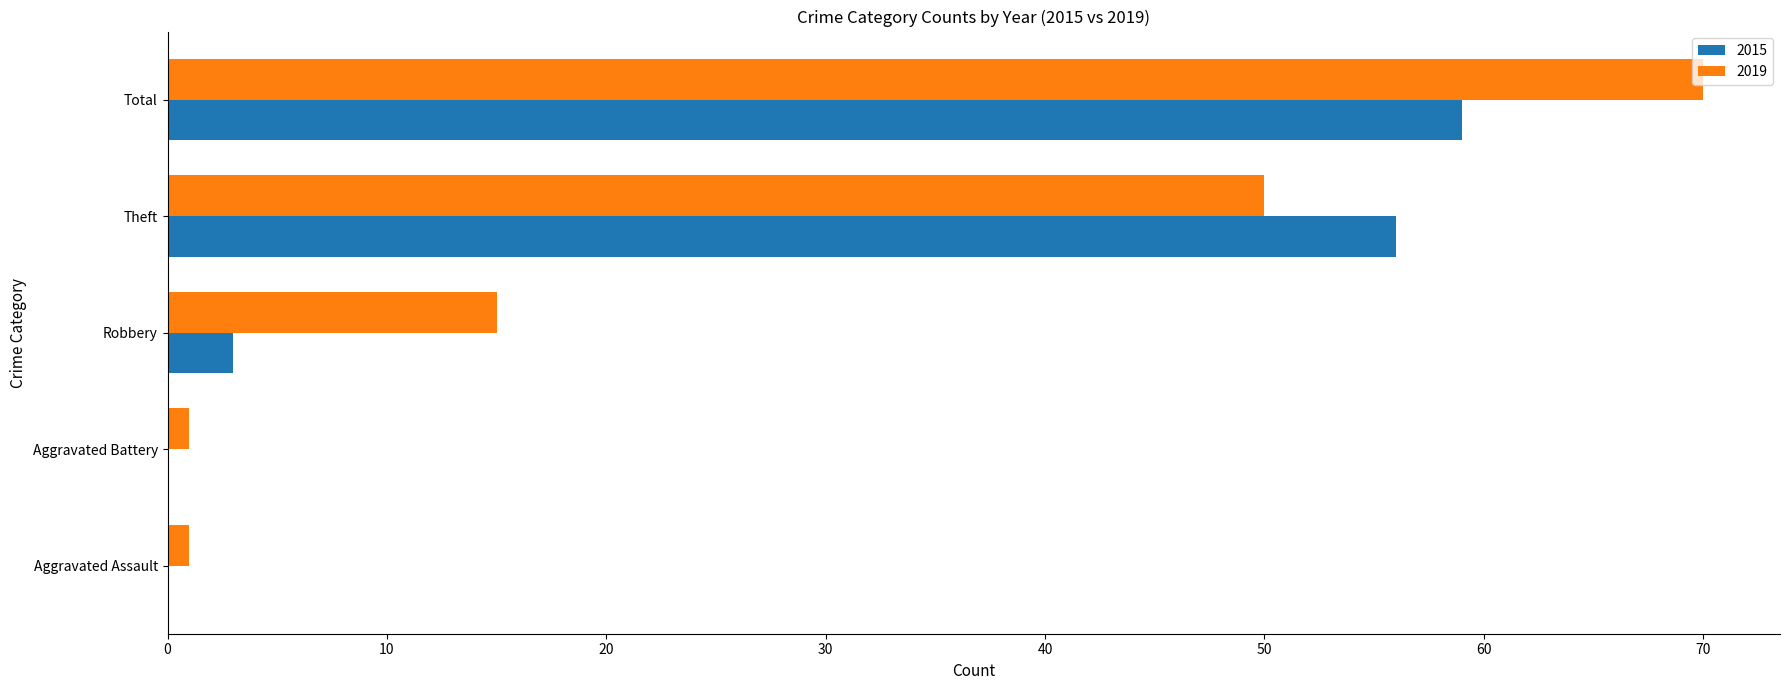

Is the value of 2015 at Total greater than the value of 2019 at Theft?

Yes